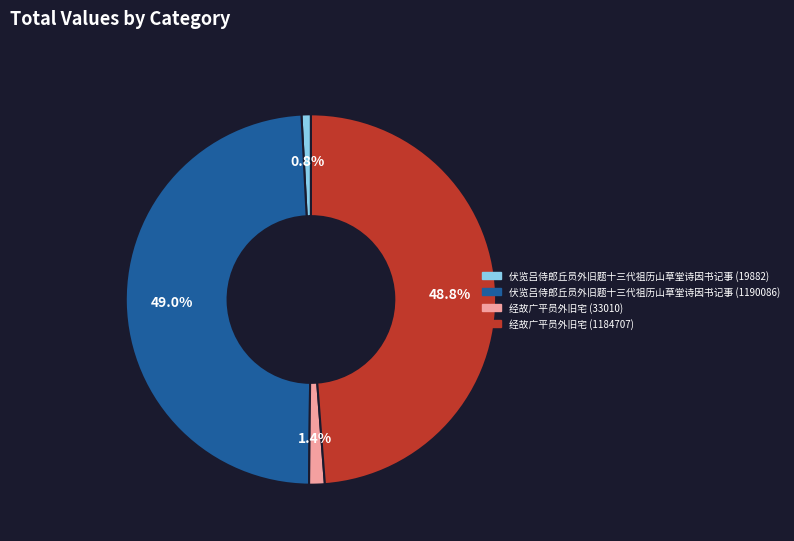

Does any single category account for the majority?

No